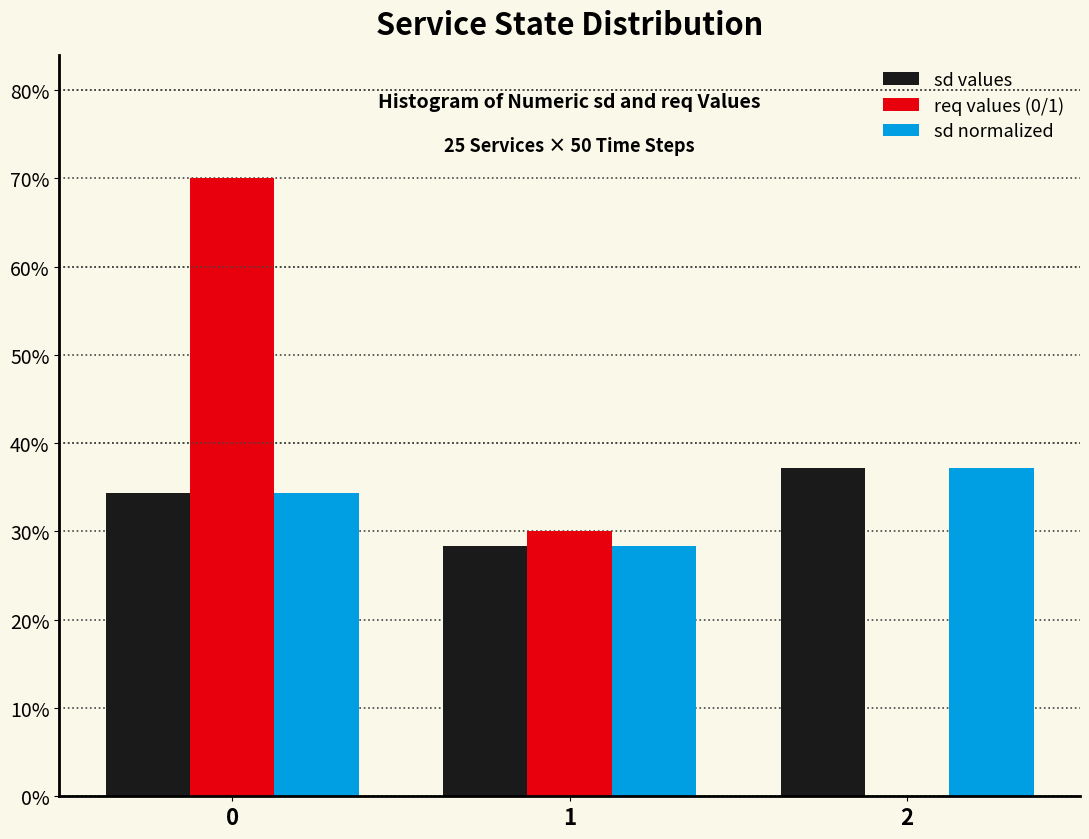

Reading left to right, what are all the values shown in this chart?

sd values: 0=34.4	1=28.4	2=37.2
req values (0/1): 0=70.0	1=30.0	2=0.0
sd normalized: 0=34.4	1=28.4	2=37.2